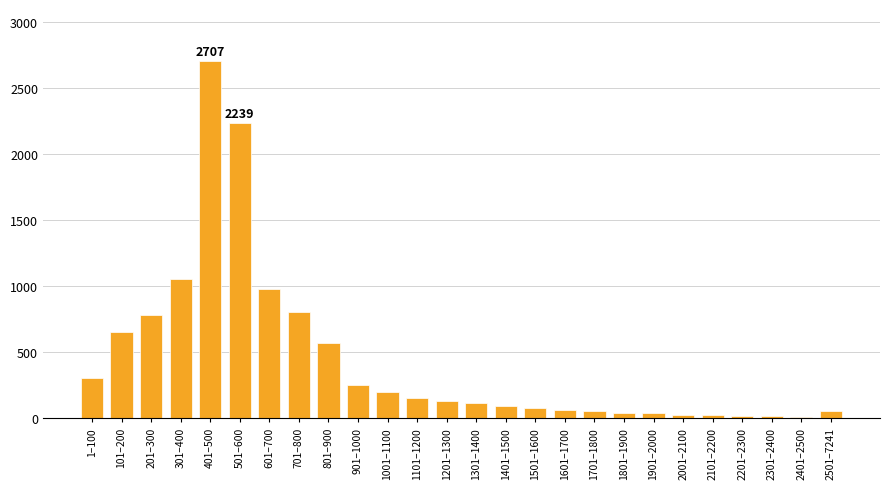

What is the difference between the second highest and second lowest values?

2227